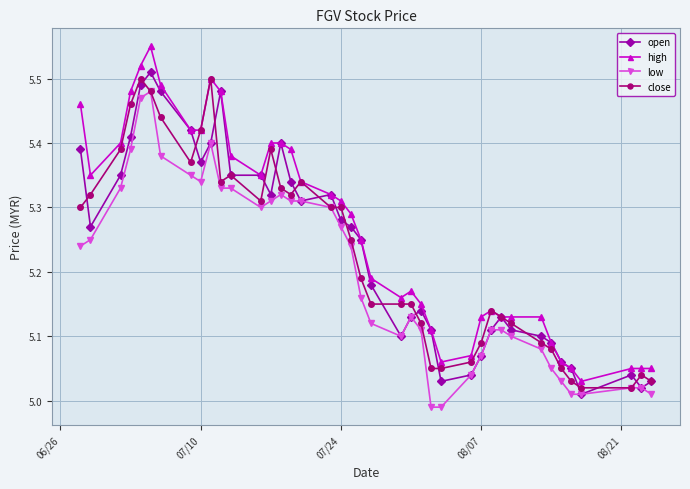

True or false: close has more than 0 interior local peaks.

True